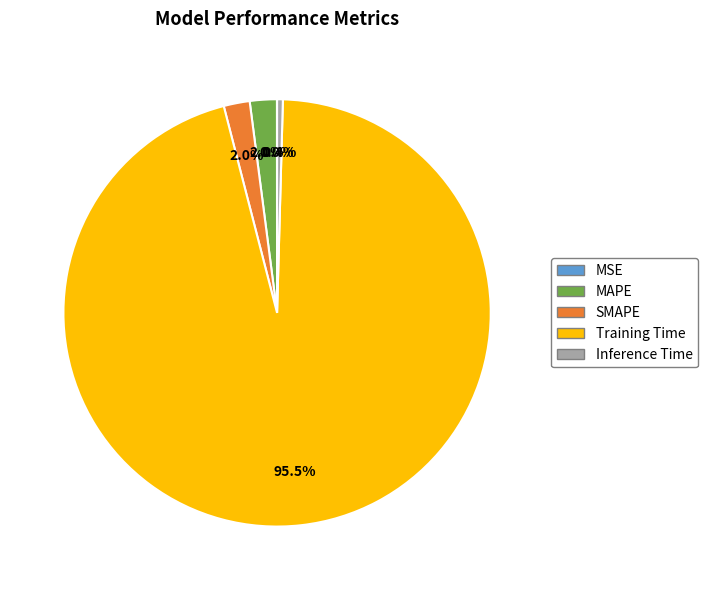

What is the largest slice in the pie chart?

Training Time